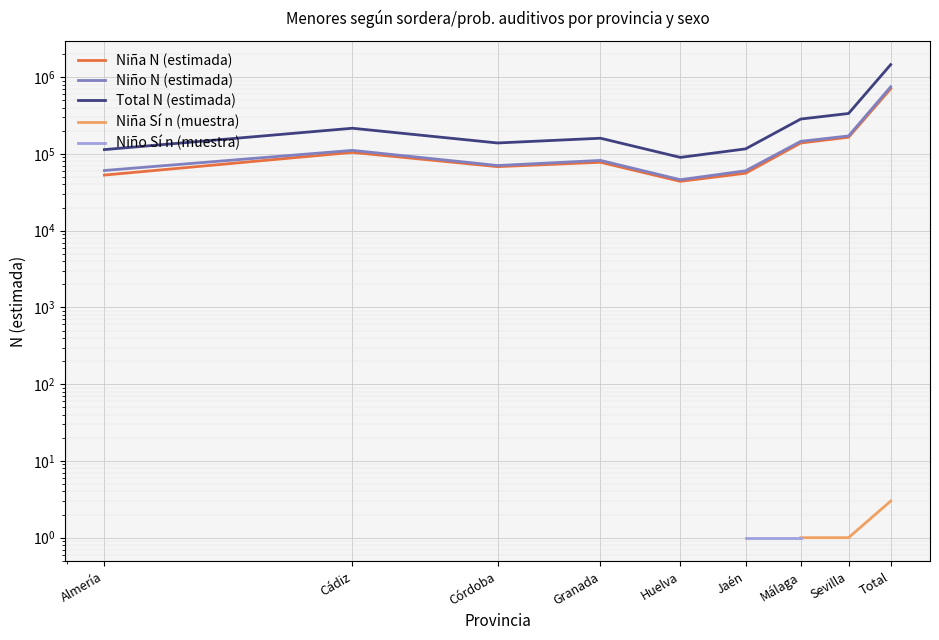

Where is the first local minimum for Niño N (estimada)?

Córdoba